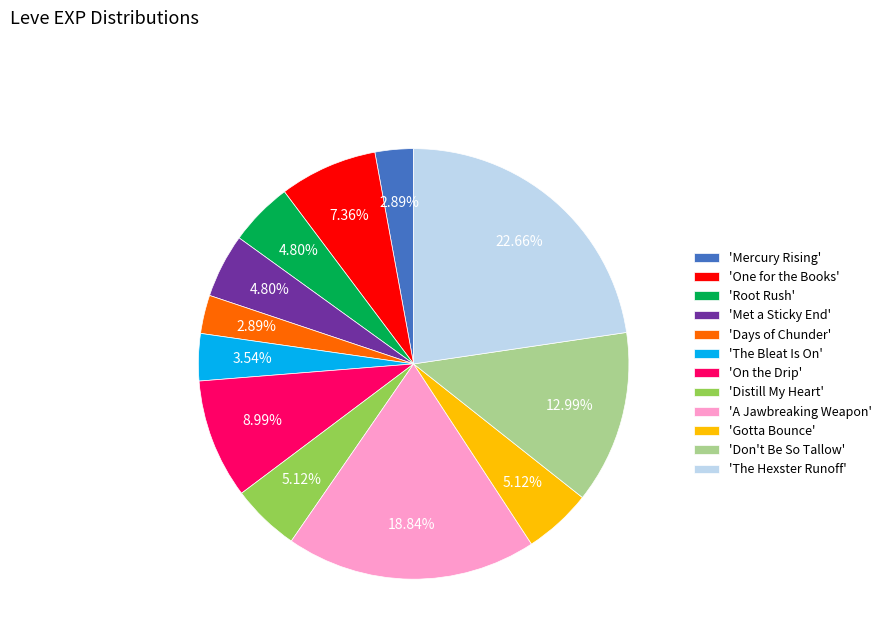

Which slice is the largest?

'The Hexster Runoff'